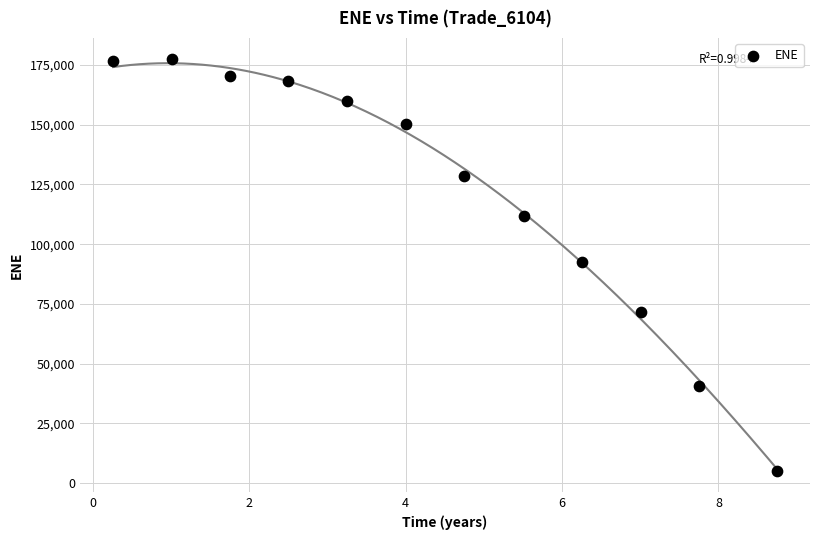

What is the range of Y values (max minus min)?

172765.1